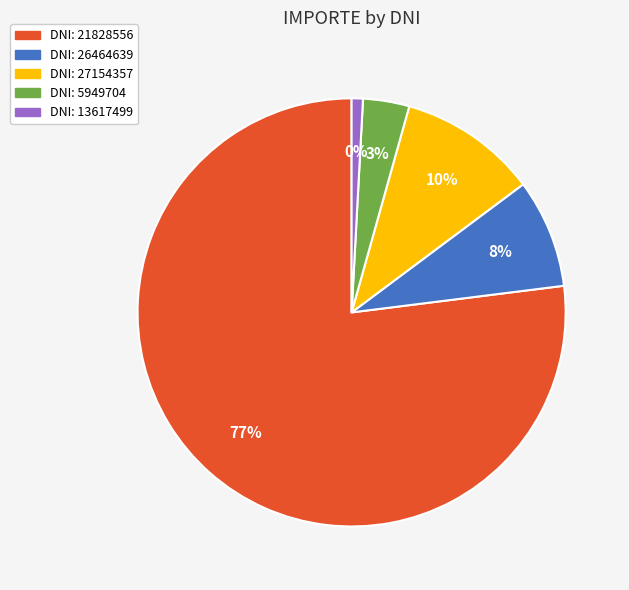

To the nearest percent, what percentage of the pie is 13617499?

1%